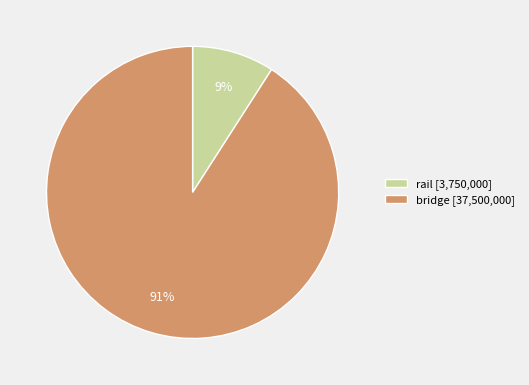

What percentage is the bridge slice, to the nearest percent?

91%